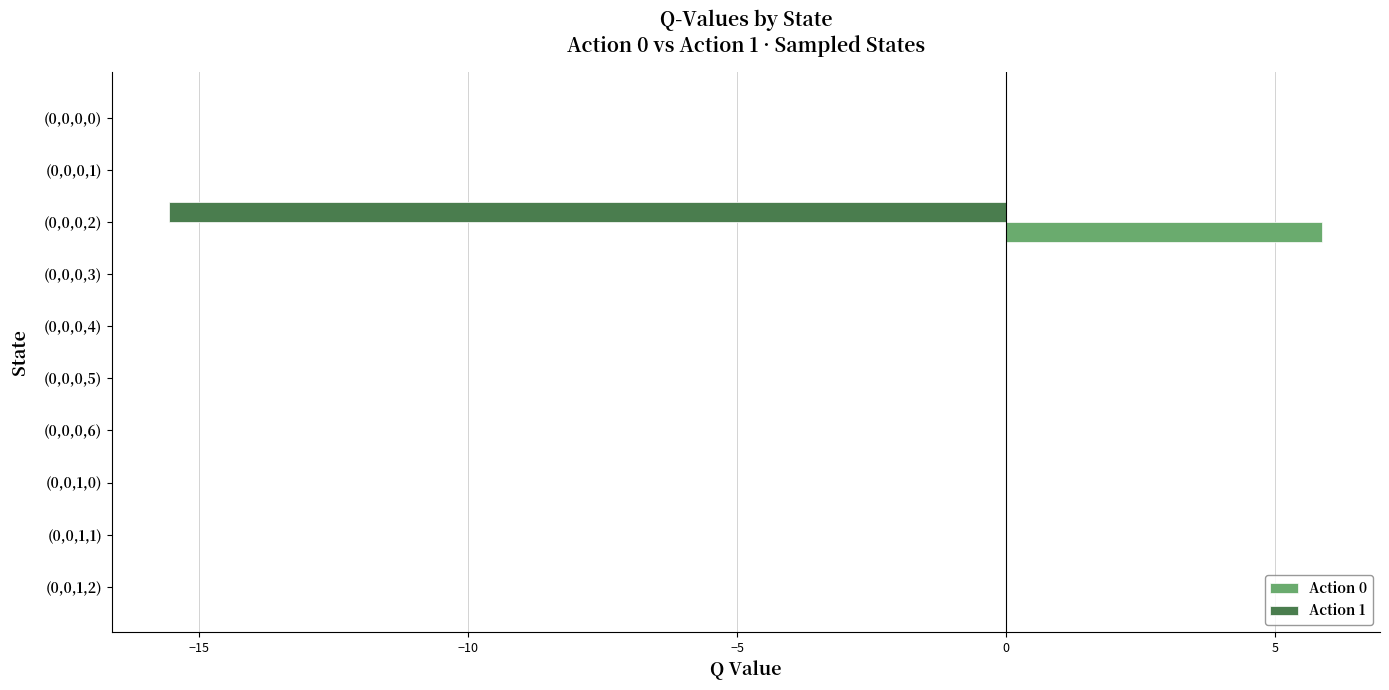

What is the average value of the Action 0 series?

0.6